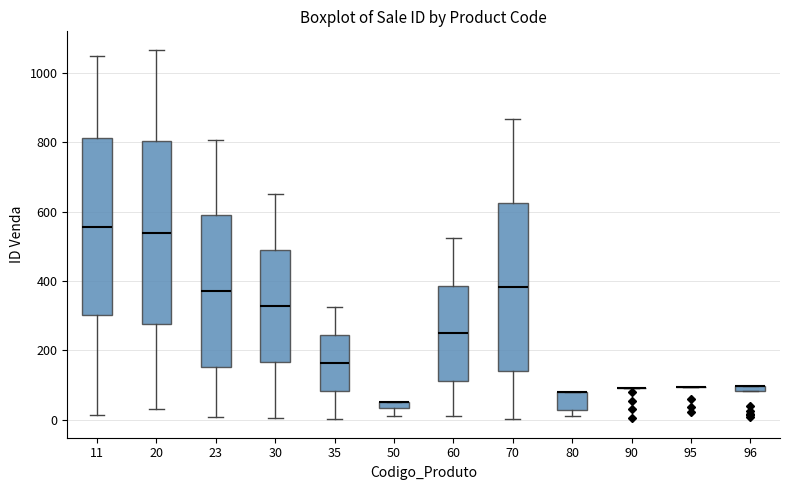

Where does the lower whisker of the box at x = 60 end on the y-axis? The values are not printed on the chart, so give them approximately, as read against the axis.

0